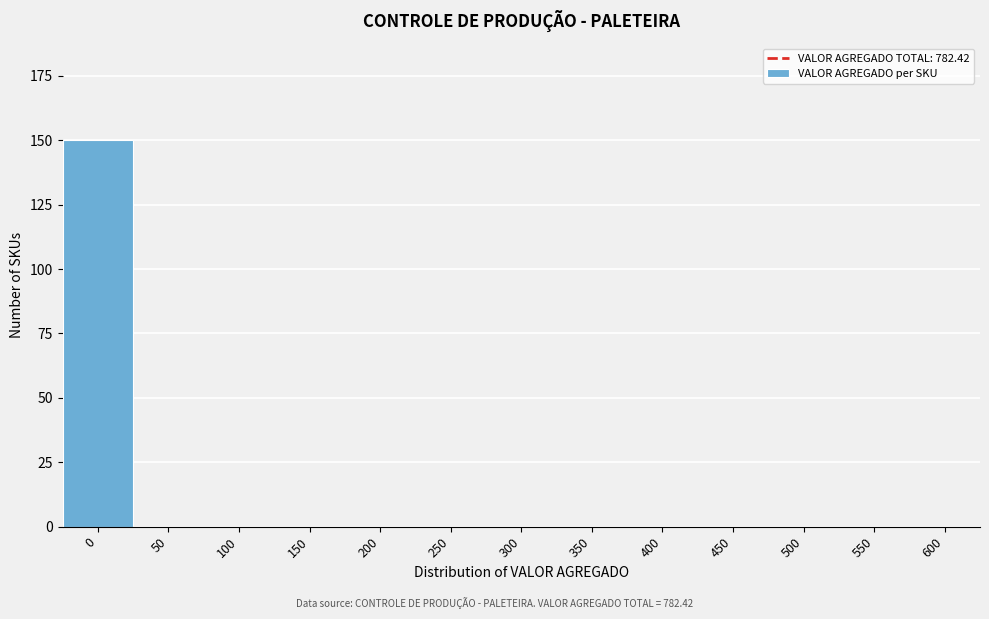

Reading left to right, transcribe all the data shown in this chart.

0=150	50=0	100=0	150=0	200=0	250=0	300=0	350=0	400=0	450=0	500=0	550=0	600=0